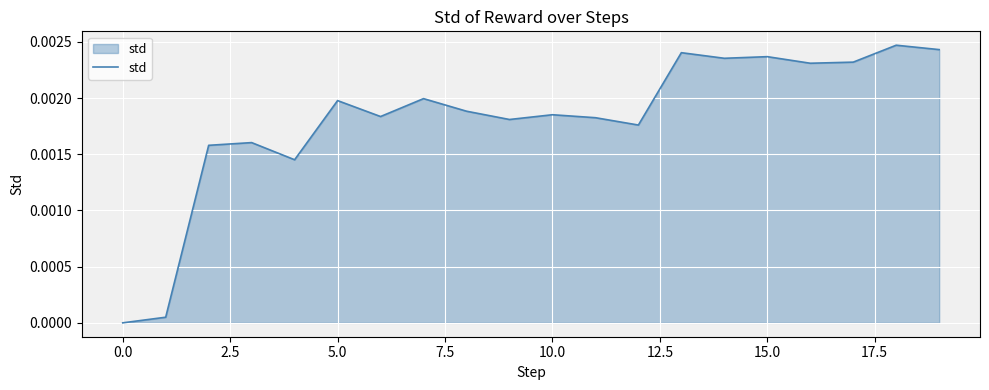

How many lines are shown in the chart?

1